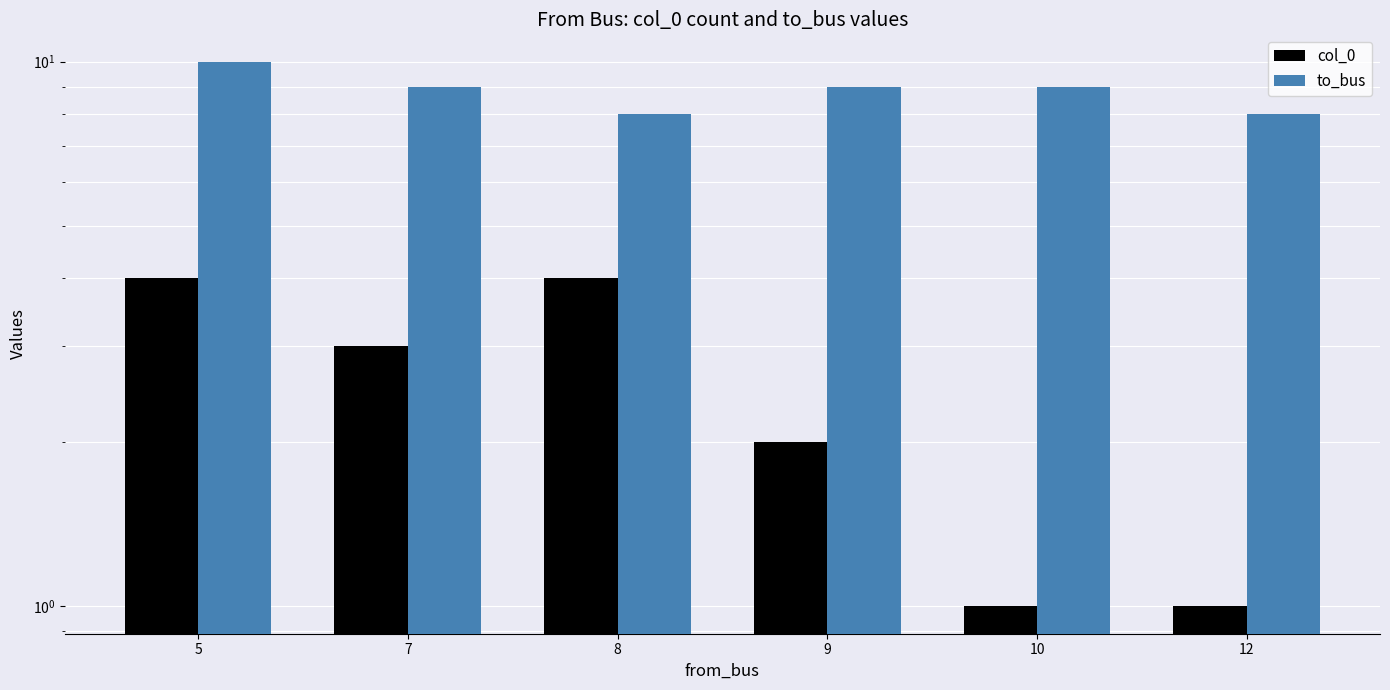

What is the greatest value displayed?

10